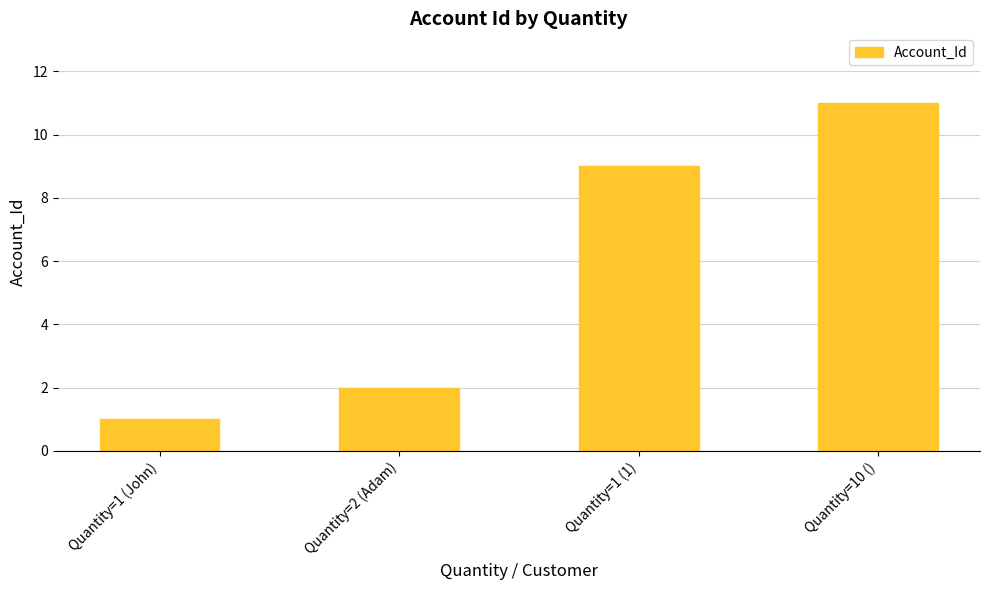

What is the maximum value shown in the chart?

11